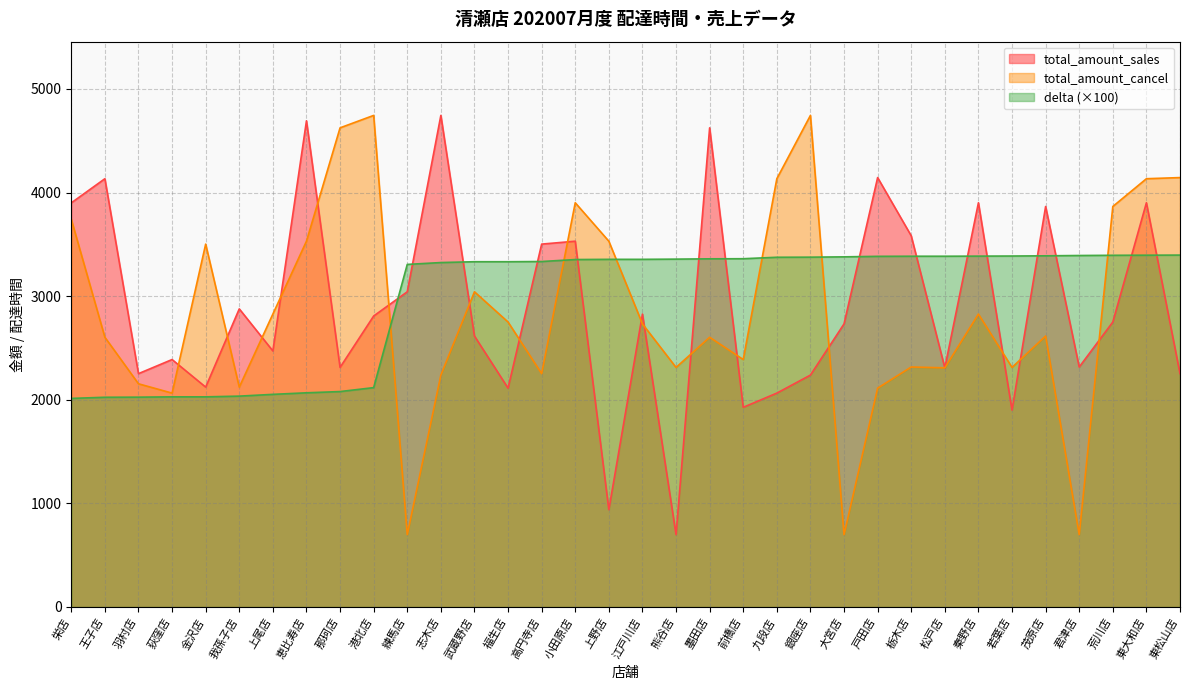

What position from the right is 小田原店?

19